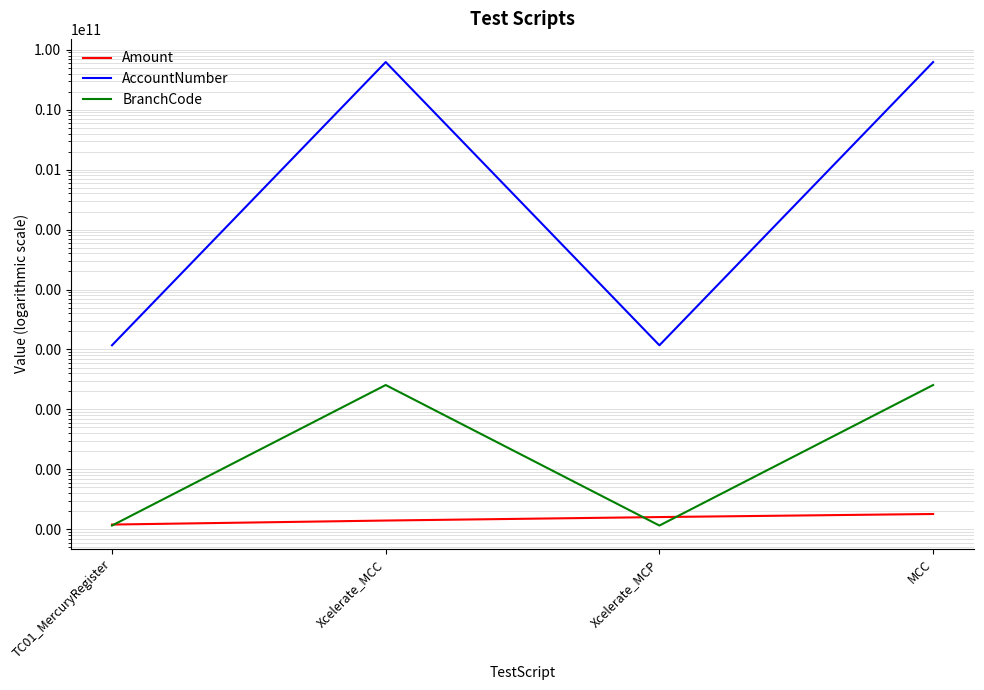

Which category has the lowest value in the Amount series?

TC01_MercuryRegister